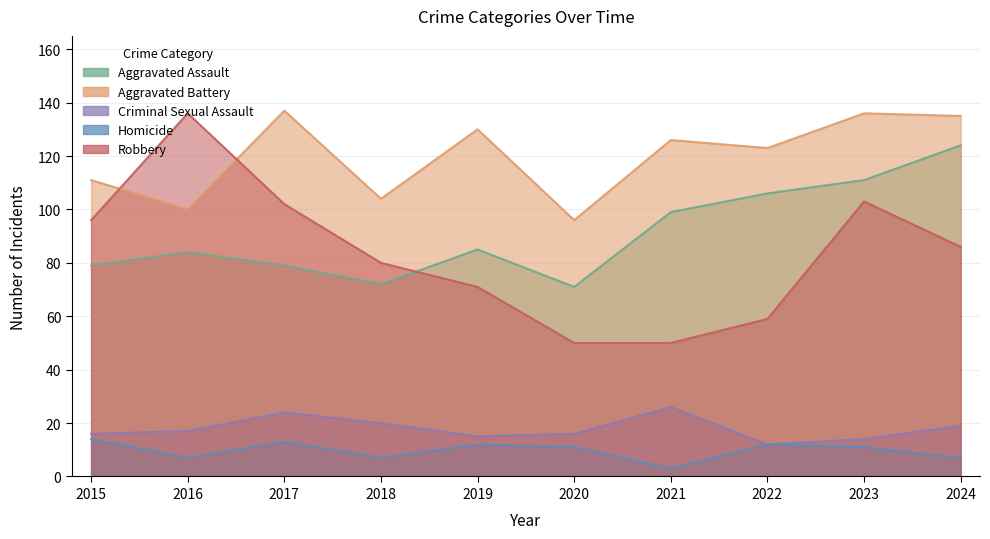

At how many categories does at least one series exceed 16?

10